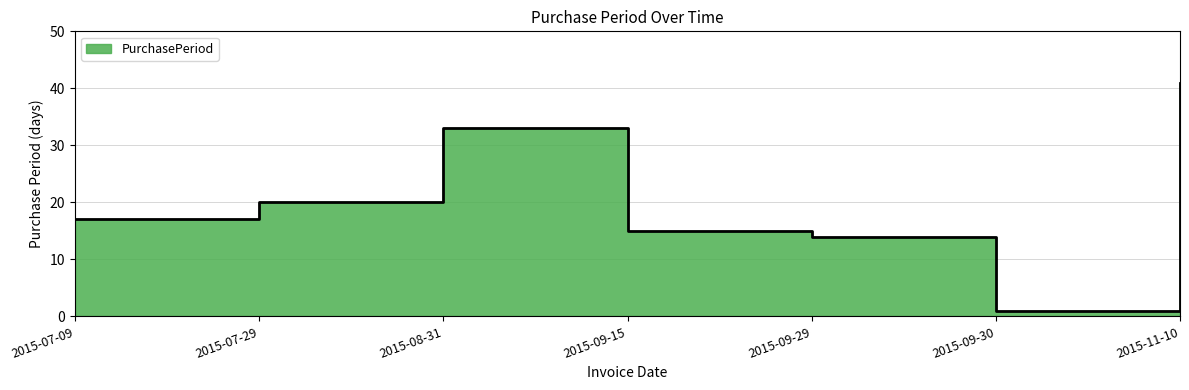

How many interior local peaks (higher than both neighbors) does the data have?

1